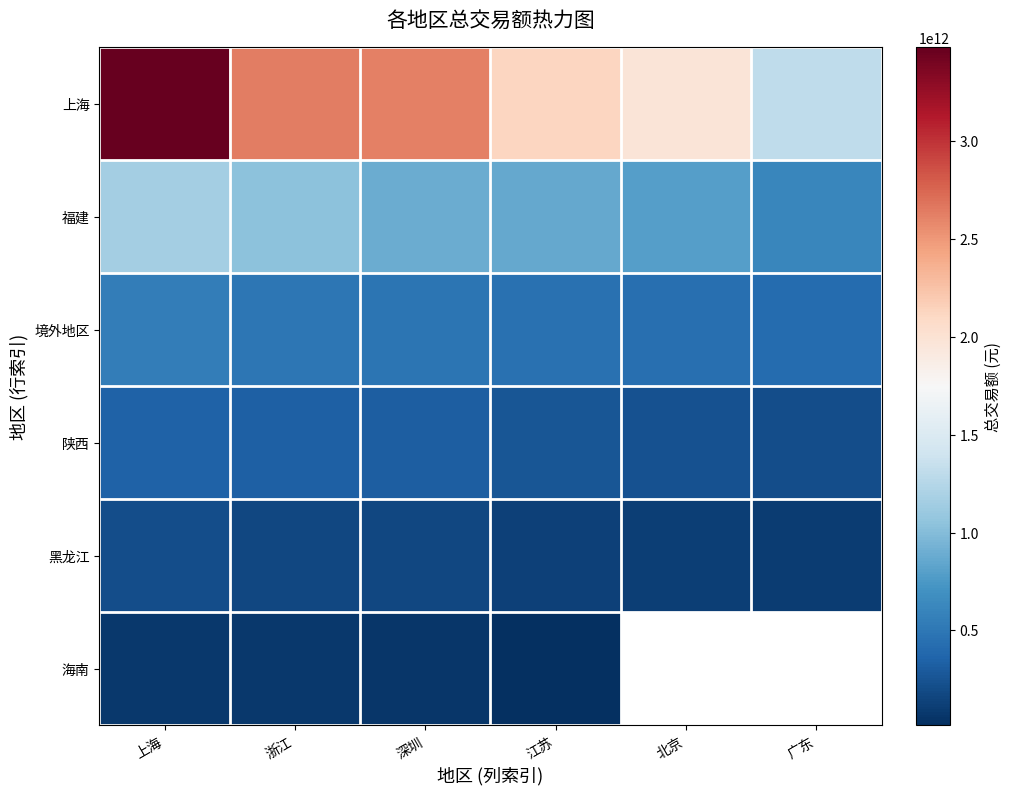

Count the number of categories in the chart.

6